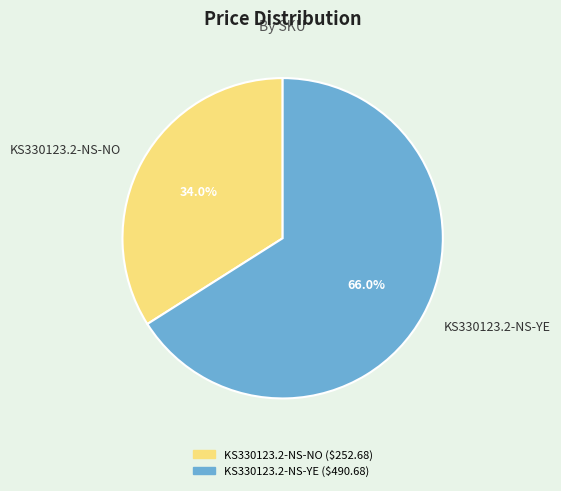

True or false: KS330123.2-NS-YE accounts for 59% of the total.

False